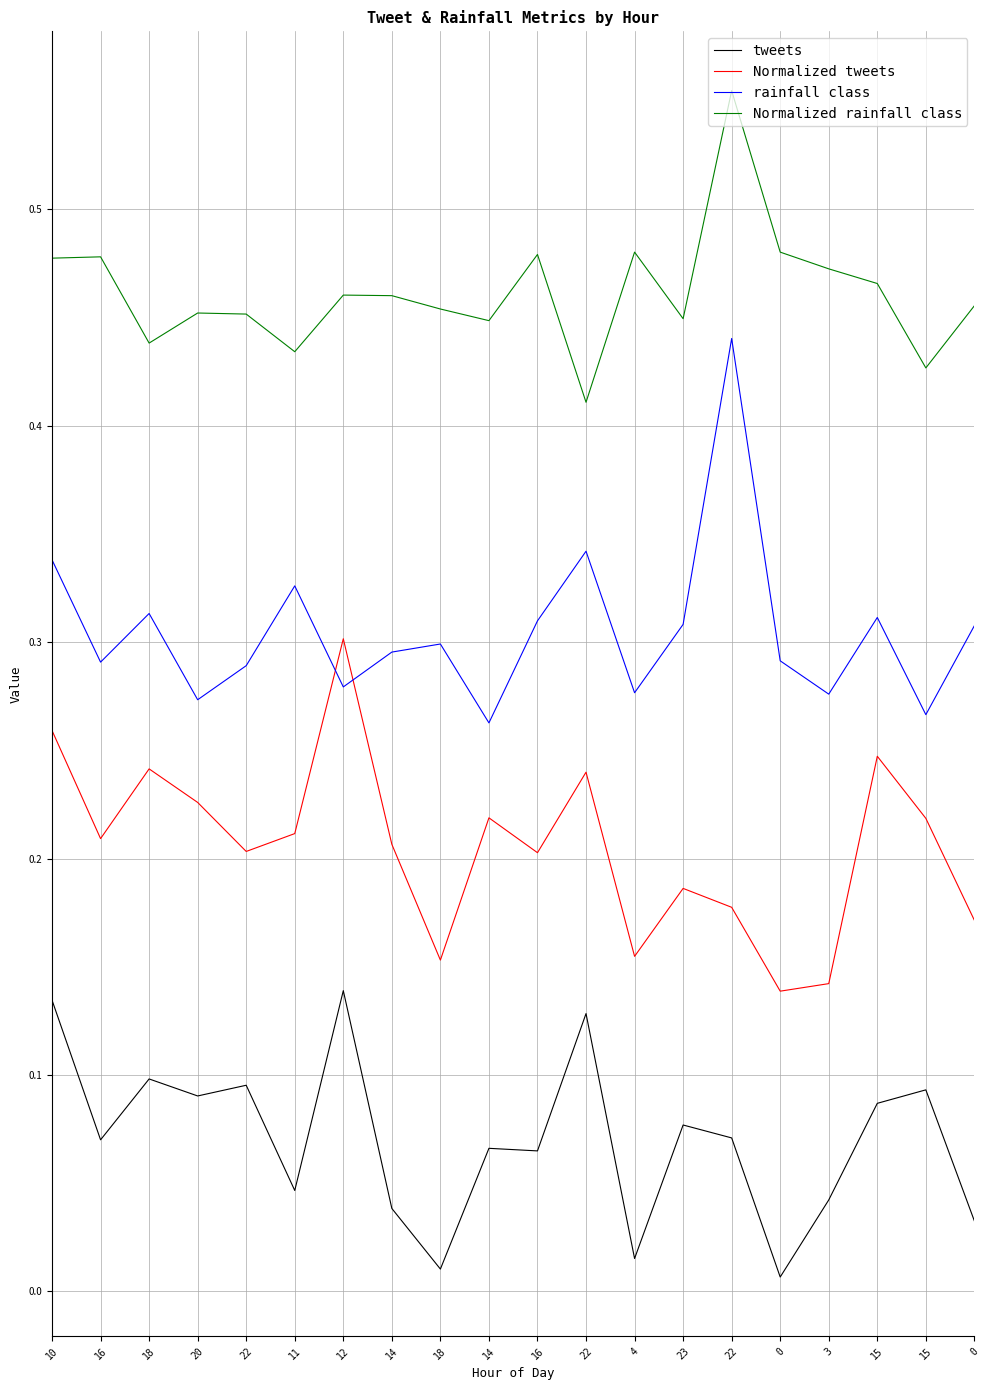

True or false: Normalized rainfall class has more than 0 points higher than both neighbors.

True